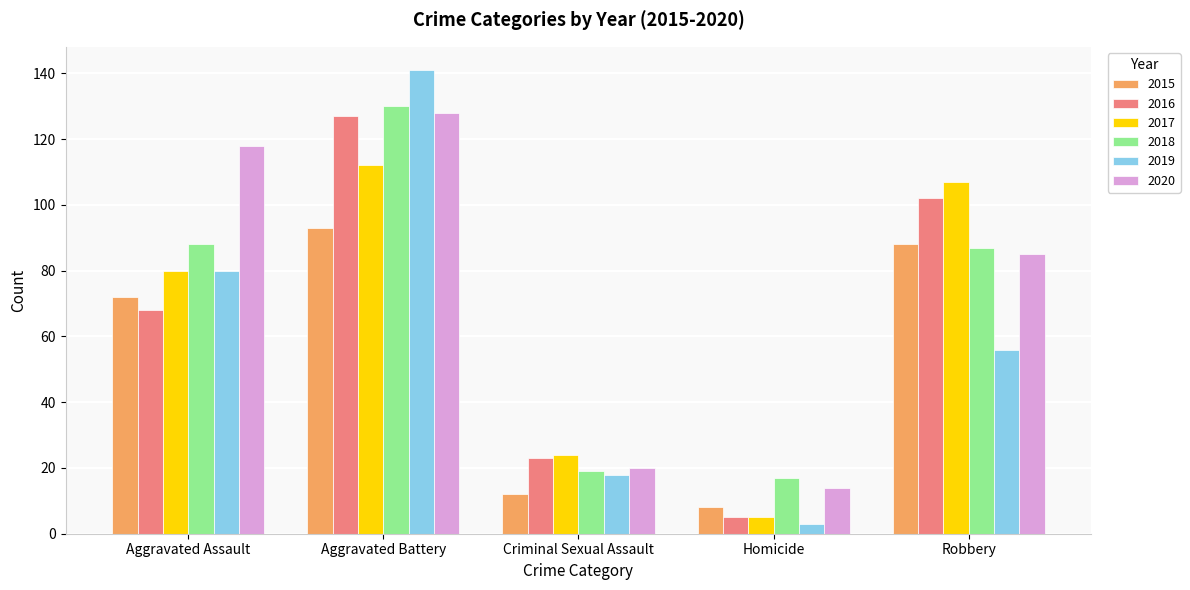

Count the number of categories in the chart.

5